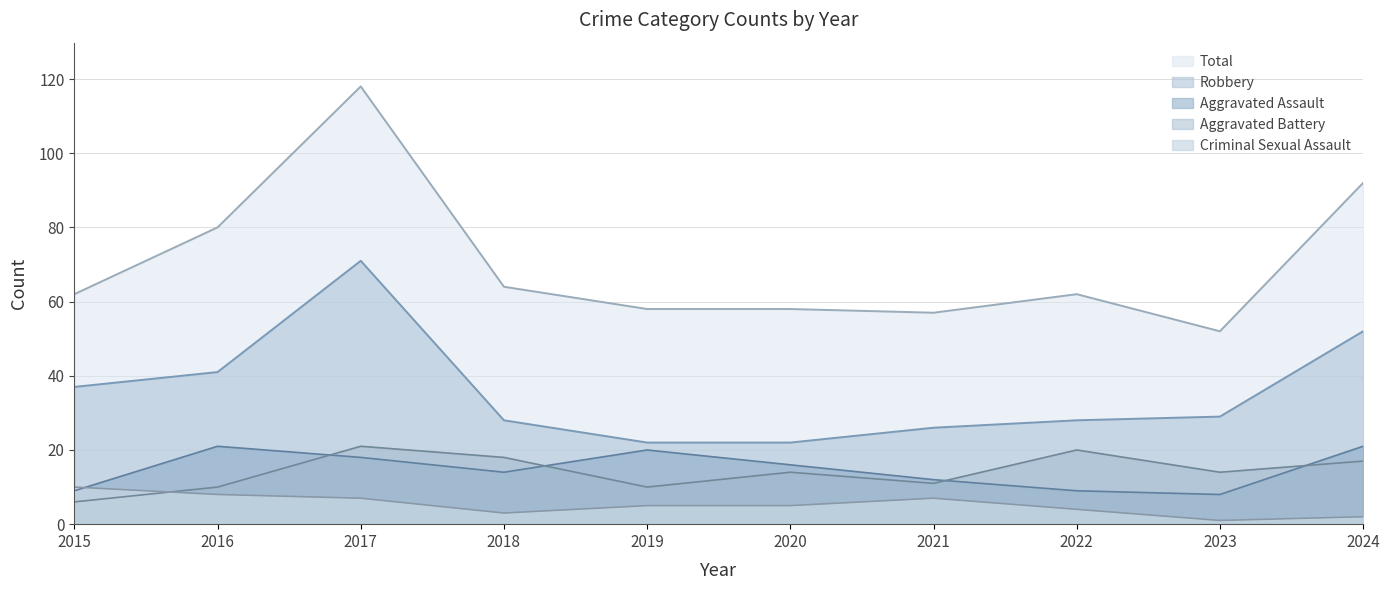

What is the greatest value displayed?

118